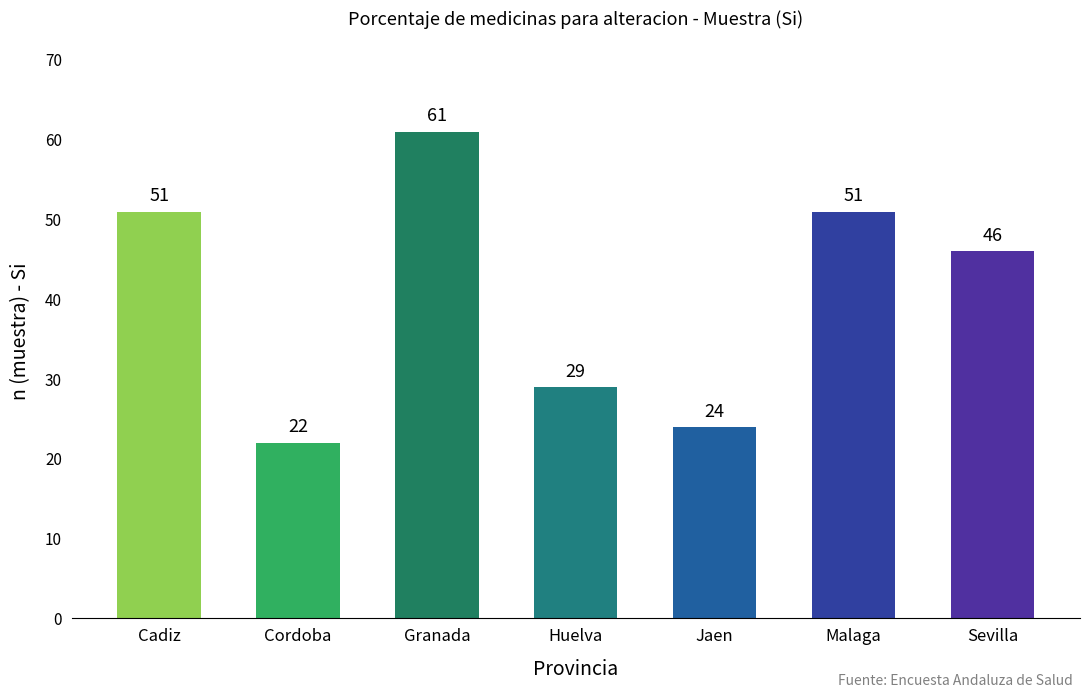

What is the difference between the values at Cordoba and Malaga?

29